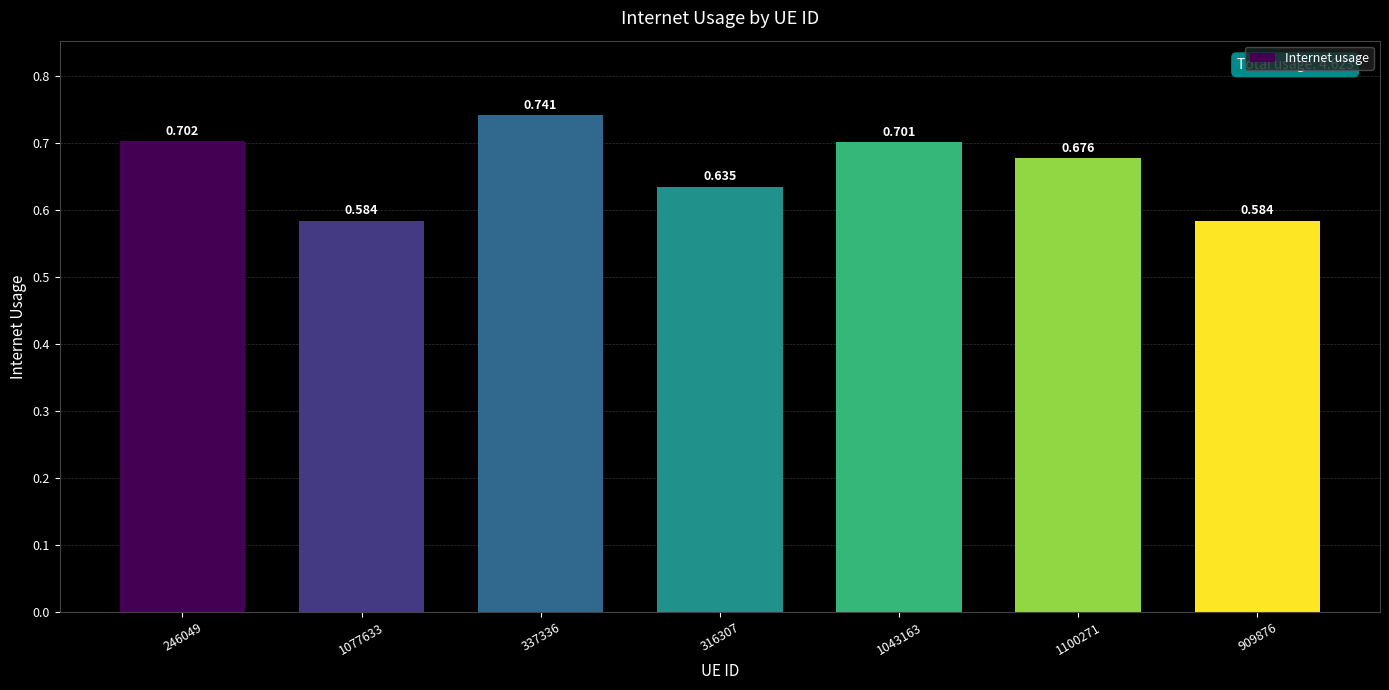

Reading left to right, extract all data points from this chart.

0.7	0.6	0.7	0.6	0.7	0.7	0.6